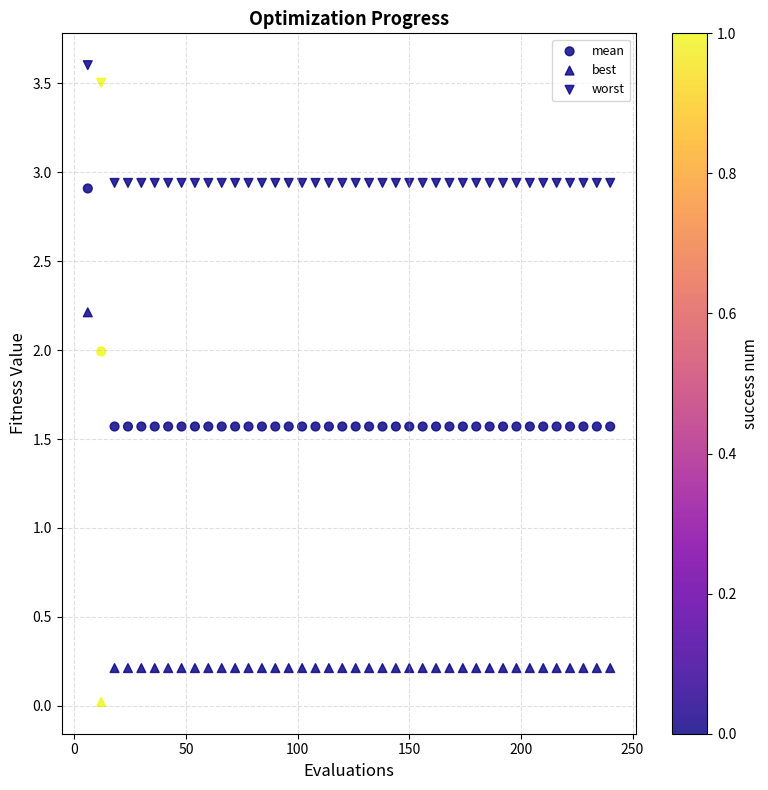

Count the number of points in this scatter plot.

120